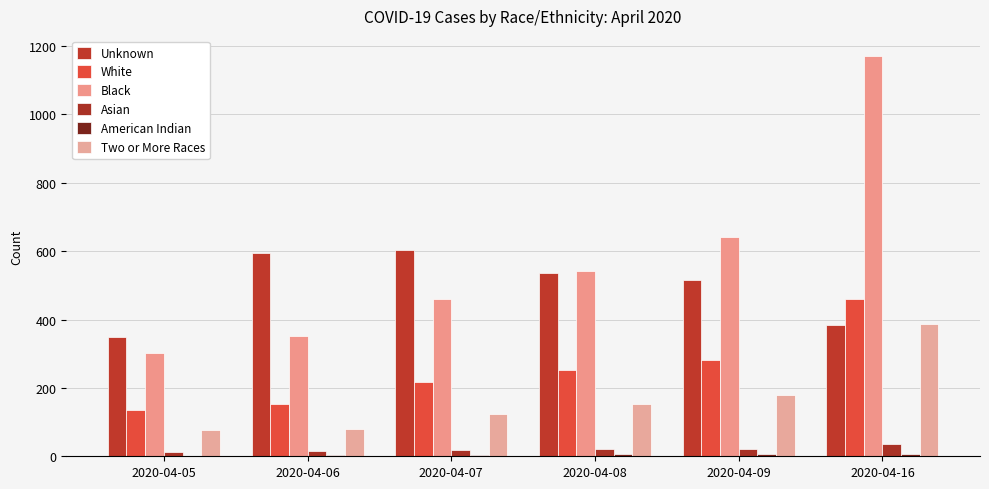

Between 2020-04-06 and 2020-04-07, which series saw the biggest shift?

Black